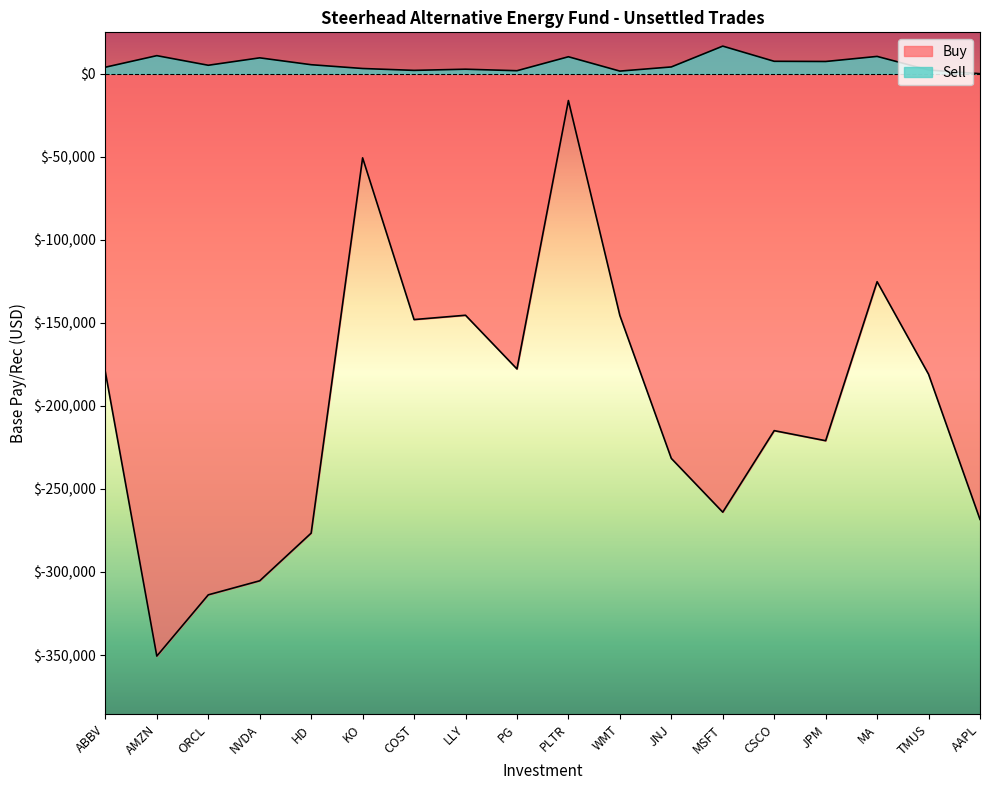

Reading right to left, list all the values displayed in this chart.

Buy: AAPL=-268328.0	TMUS=-180939.9	MA=-125230.6	JPM=-220954.3	CSCO=-214892.7	MSFT=-263977.4	JNJ=-231607.9	WMT=-145562.3	PLTR=-16167.2	PG=-177757.5	LLY=-145422.0	COST=-148026.5	KO=-50666.3	HD=-276588.6	NVDA=-305289.6	ORCL=-313745.2	AMZN=-350609.1	ABBV=-179633.3
Sell: AAPL=0.0	TMUS=2222.8	MA=10404.5	JPM=7340.0	CSCO=7453.8	MSFT=16598.5	JNJ=4062.6	WMT=1559.5	PLTR=10196.3	PG=1789.5	LLY=2698.1	COST=1990.6	KO=3124.3	HD=5407.5	NVDA=9540.3	ORCL=5072.8	AMZN=10859.1	ABBV=3903.2